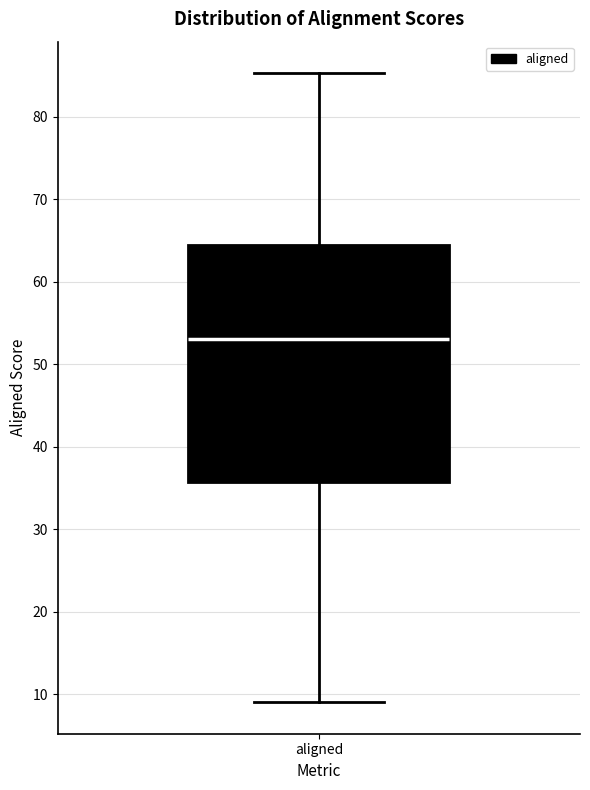

Where is the lower edge of the box for aligned on the y-axis? The values are not printed on the chart, so give them approximately, as read against the axis.

36